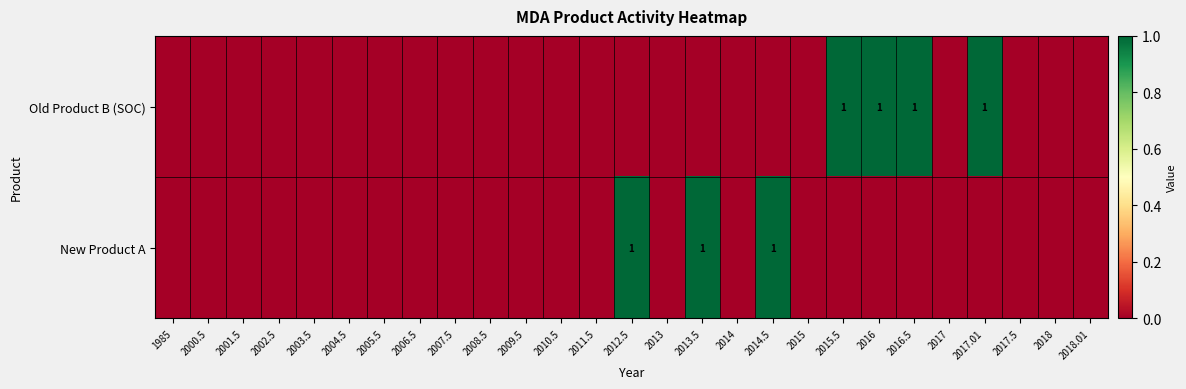

At how many categories does at least one series exceed 0?

7